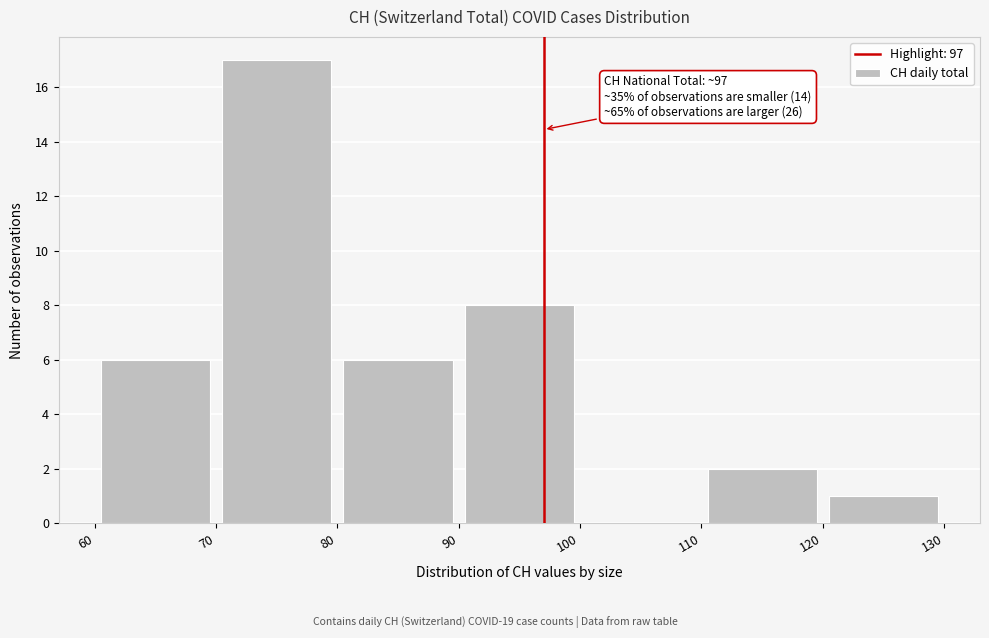

Which range on the x-axis has the tallest bar?

70 to 80